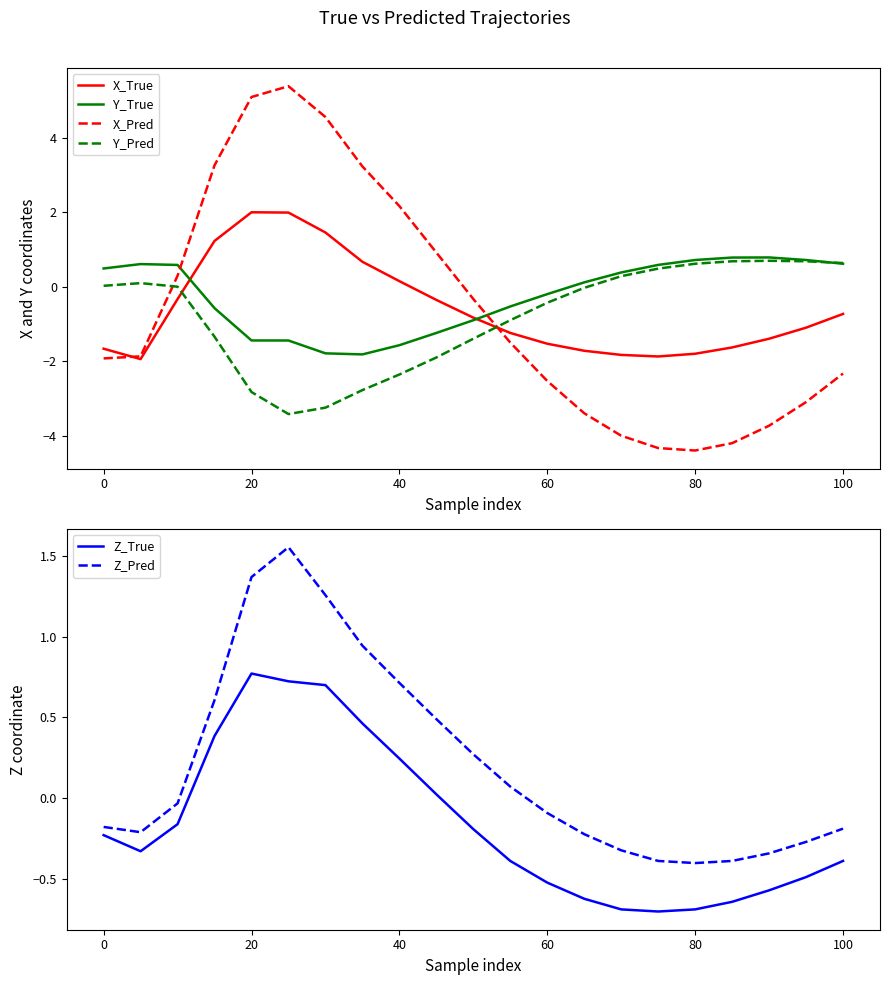

True or false: Y_Pred and X_True intersect in this chart.

True